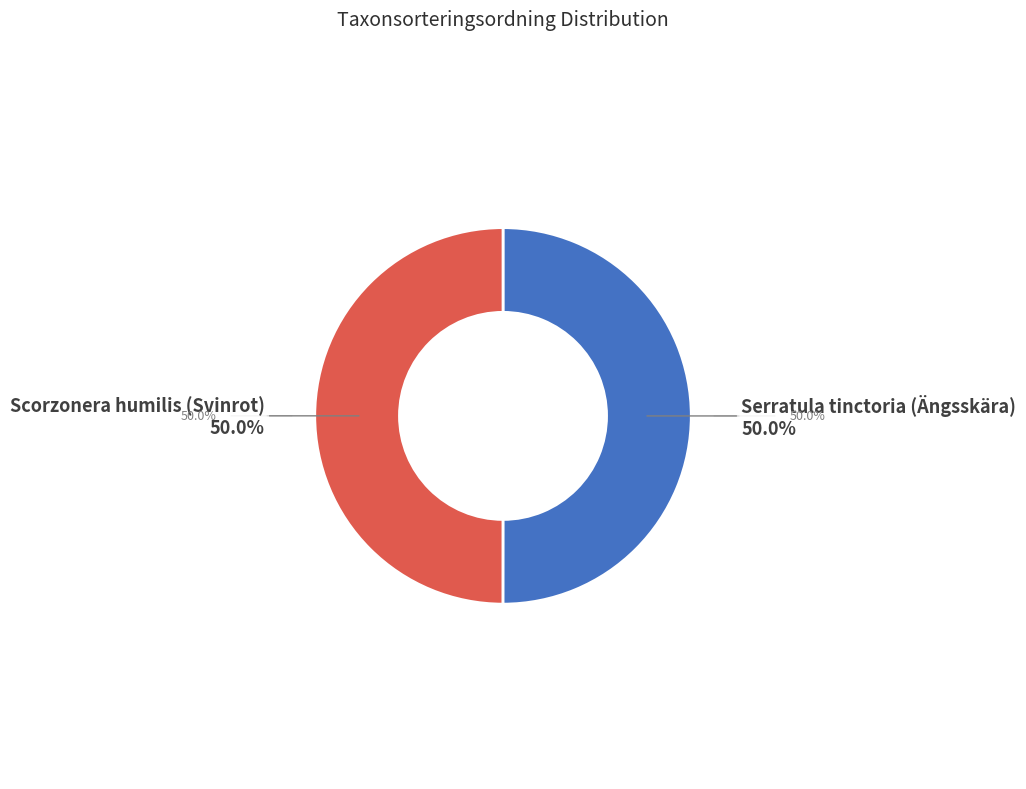

Do Scorzonera humilis (Svinrot) and Serratula tinctoria (Ängsskära) together represent more than half of the pie?

Yes